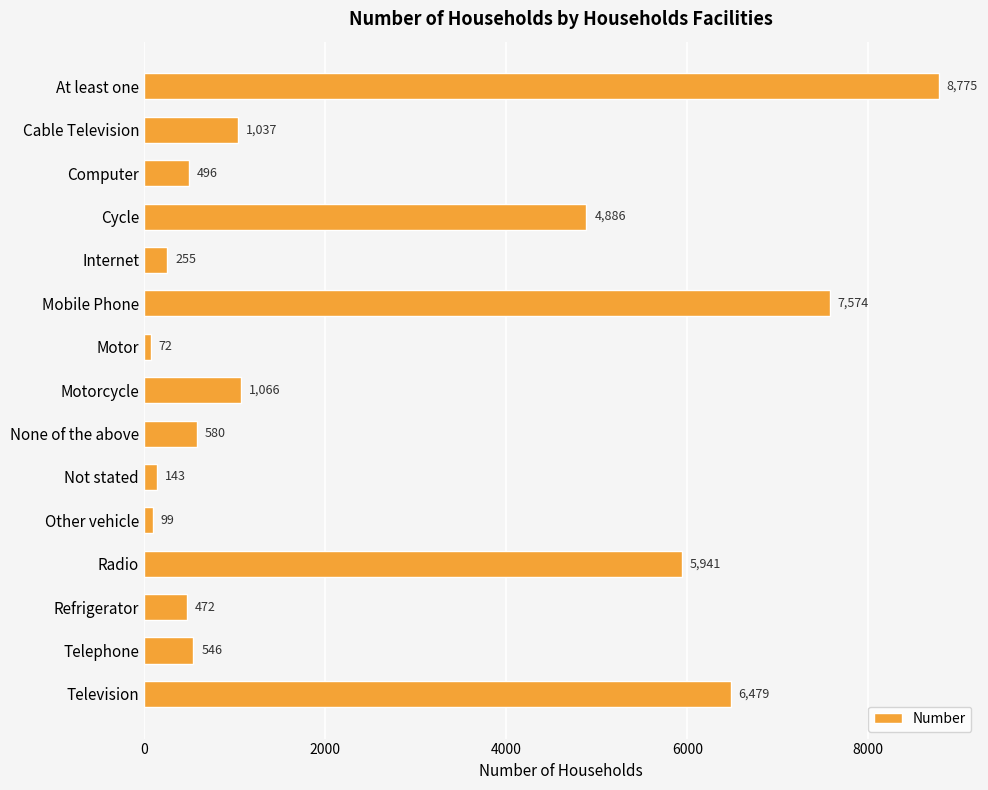

Approximately how many times larger is the value at Cycle compared to Radio?

0.8